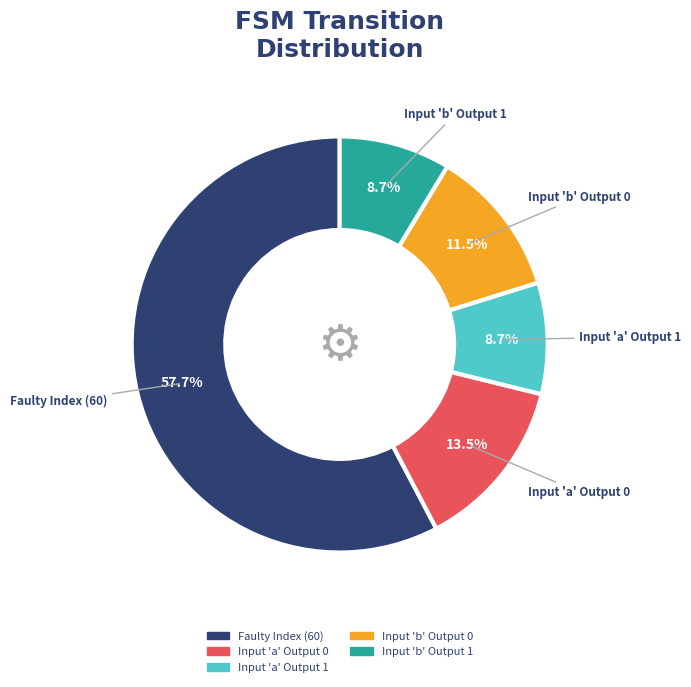

What is the majority slice?

Faulty Index (60)